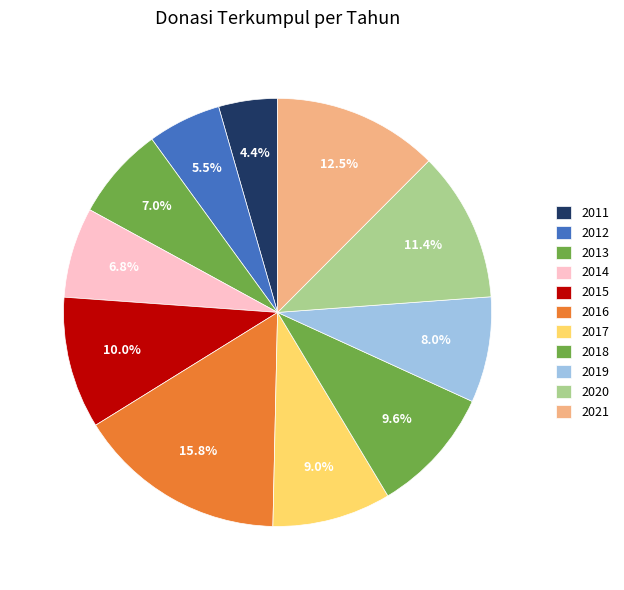

Count the number of slices in the pie.

11